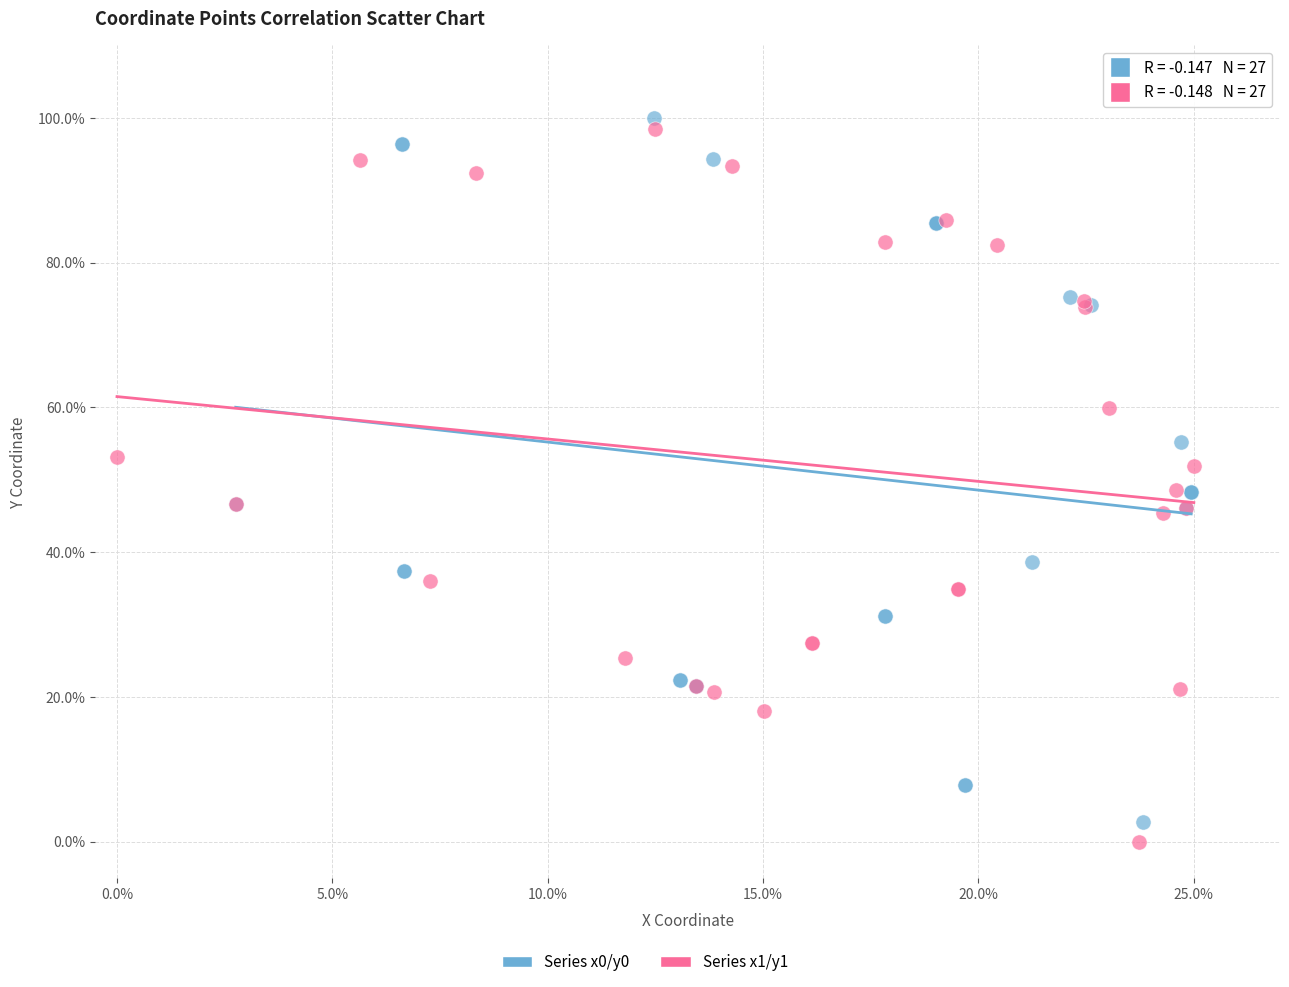

Which series has the widest spread of Y values?

Series x1/y1